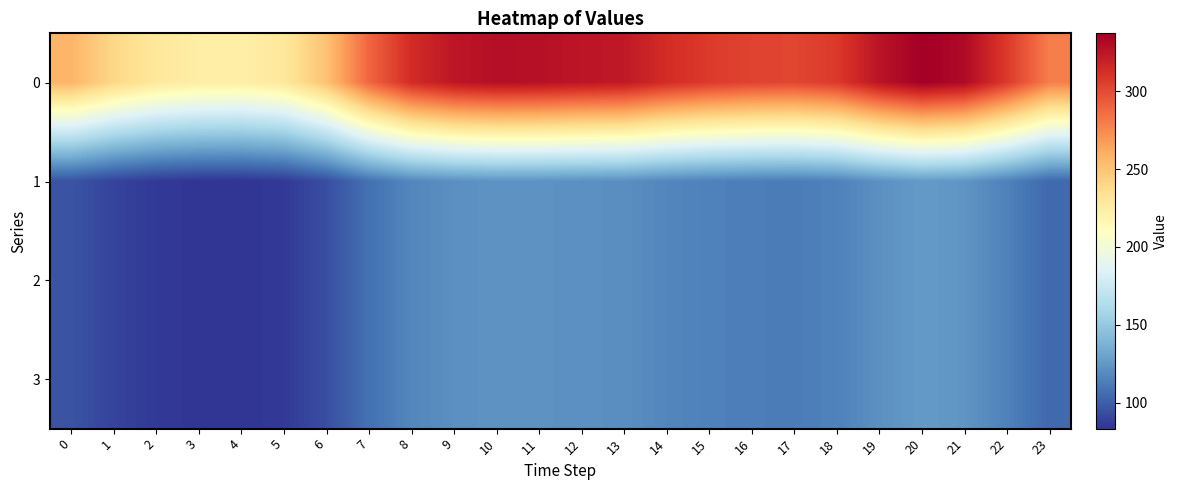

Reading left to right, transcribe all the data shown in this chart.

0: 0=256.5	1=239.7	2=228.7	3=224.1	4=223.3	5=228.7	6=250.9	7=289.1	8=314.1	9=324.7	10=328.7	11=327.8	12=325.1	13=323.3	14=313.4	15=307.1	16=303.4	17=302.1	18=307.7	19=325.9	20=337.2	21=331.2	22=307.4	23=279.3
1: 0=95.8	1=89.5	2=85.4	3=83.7	4=83.4	5=85.4	6=93.7	7=107.9	8=117.3	9=121.2	10=122.7	11=122.4	12=121.4	13=120.7	14=117.0	15=114.6	16=113.3	17=112.8	18=114.9	19=121.7	20=125.9	21=123.6	22=114.8	23=104.3
2: 0=95.8	1=89.5	2=85.4	3=83.7	4=83.4	5=85.4	6=93.7	7=107.9	8=117.3	9=121.2	10=122.7	11=122.4	12=121.4	13=120.7	14=117.0	15=114.6	16=113.3	17=112.8	18=114.9	19=121.7	20=125.9	21=123.6	22=114.8	23=104.3
3: 0=95.8	1=89.5	2=85.4	3=83.7	4=83.4	5=85.4	6=93.7	7=107.9	8=117.3	9=121.2	10=122.7	11=122.4	12=121.4	13=120.7	14=117.0	15=114.6	16=113.3	17=112.8	18=114.9	19=121.7	20=125.9	21=123.6	22=114.8	23=104.3